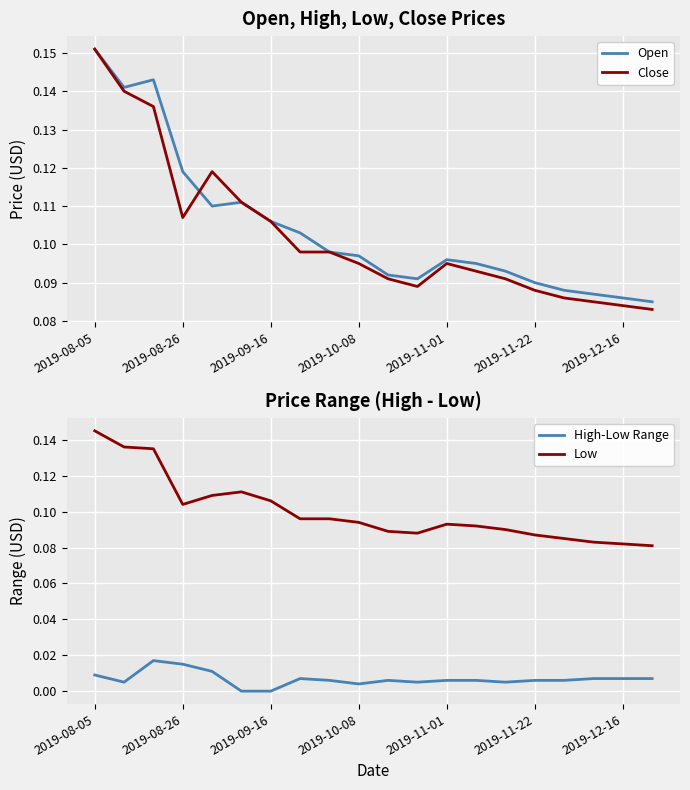

True or false: Low and High-Low Range cross at least once.

False